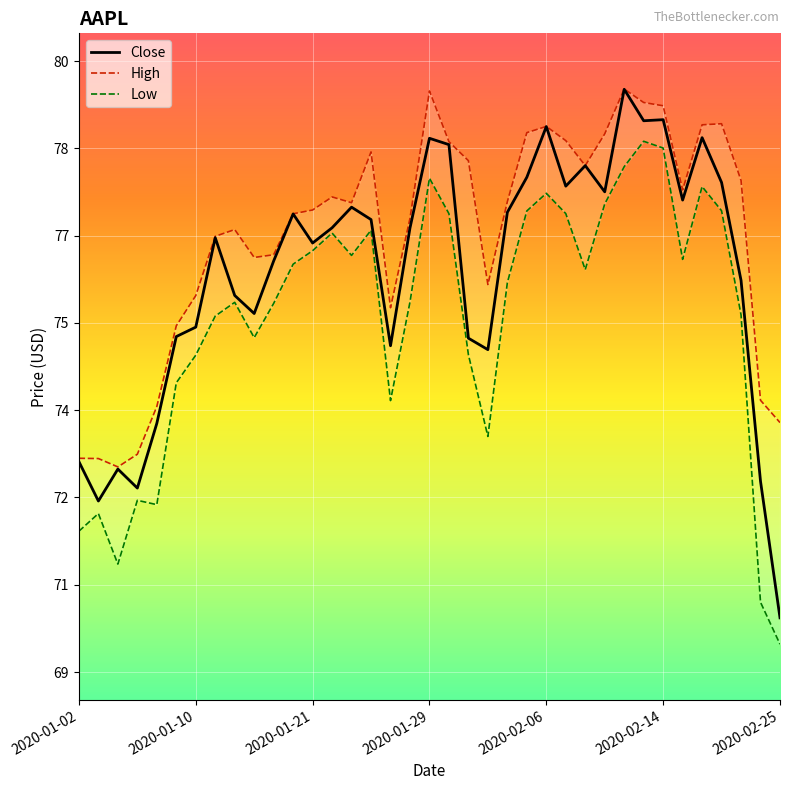

How many values in the Close series exceed 76?

22